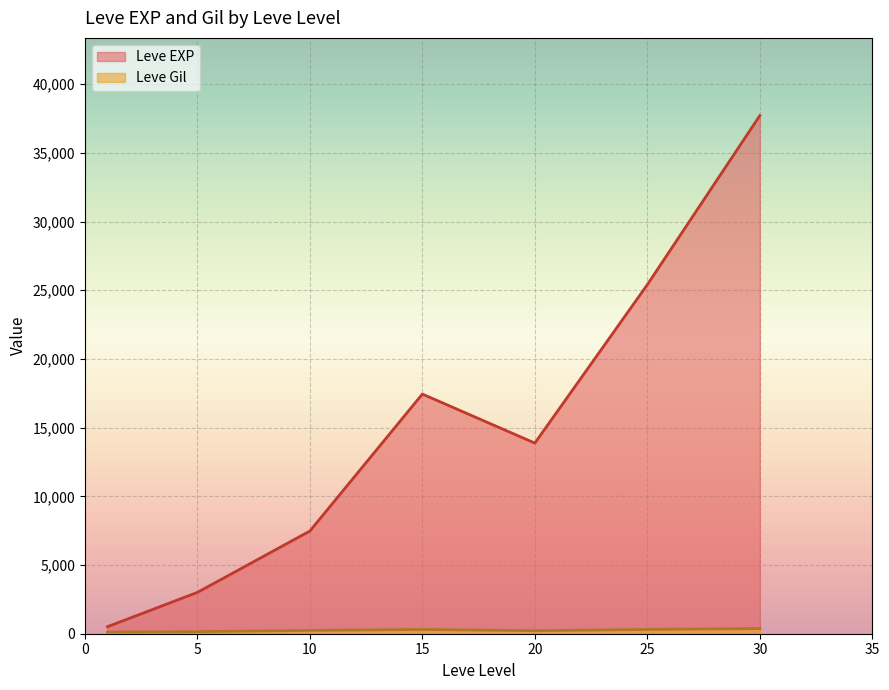

Which series changed the most between 20 and 25?

Leve EXP